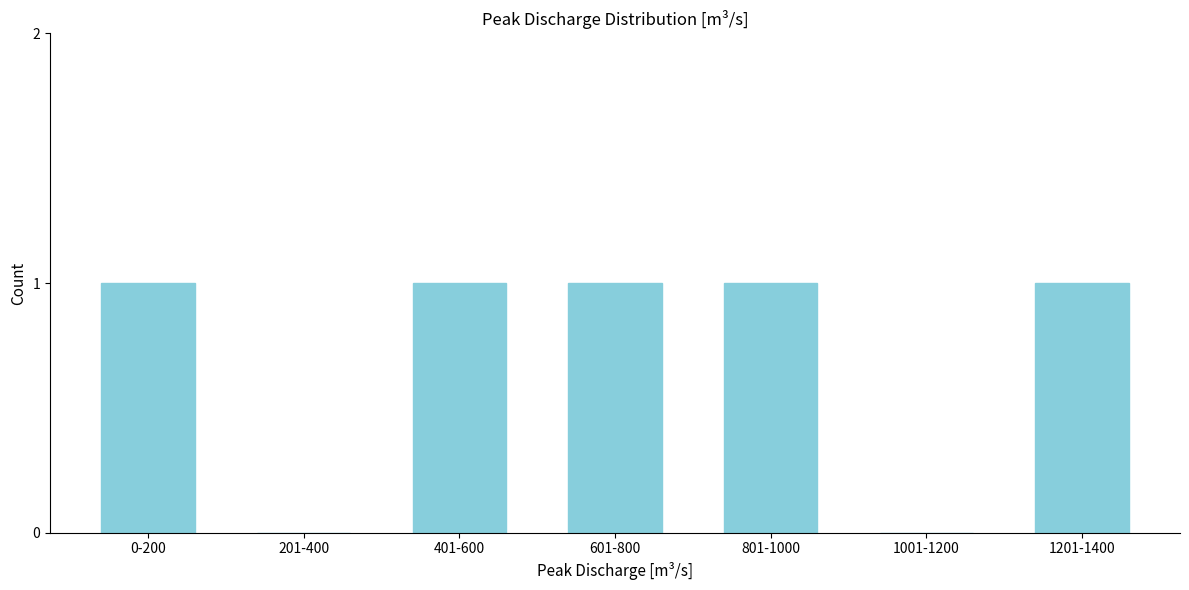

Reading left to right, list all the values displayed in this chart.

0-200=1	201-400=0	401-600=1	601-800=1	801-1000=1	1001-1200=0	1201-1400=1